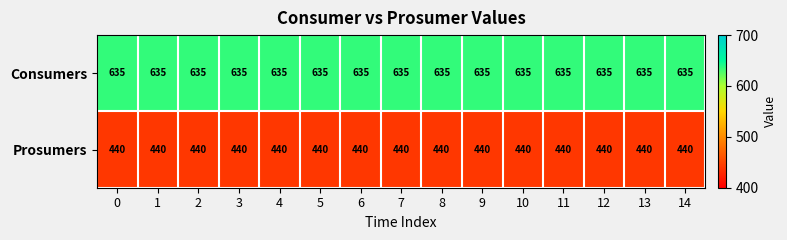

List the series in order of their overall mean, lowest first.

Prosumers, Consumers